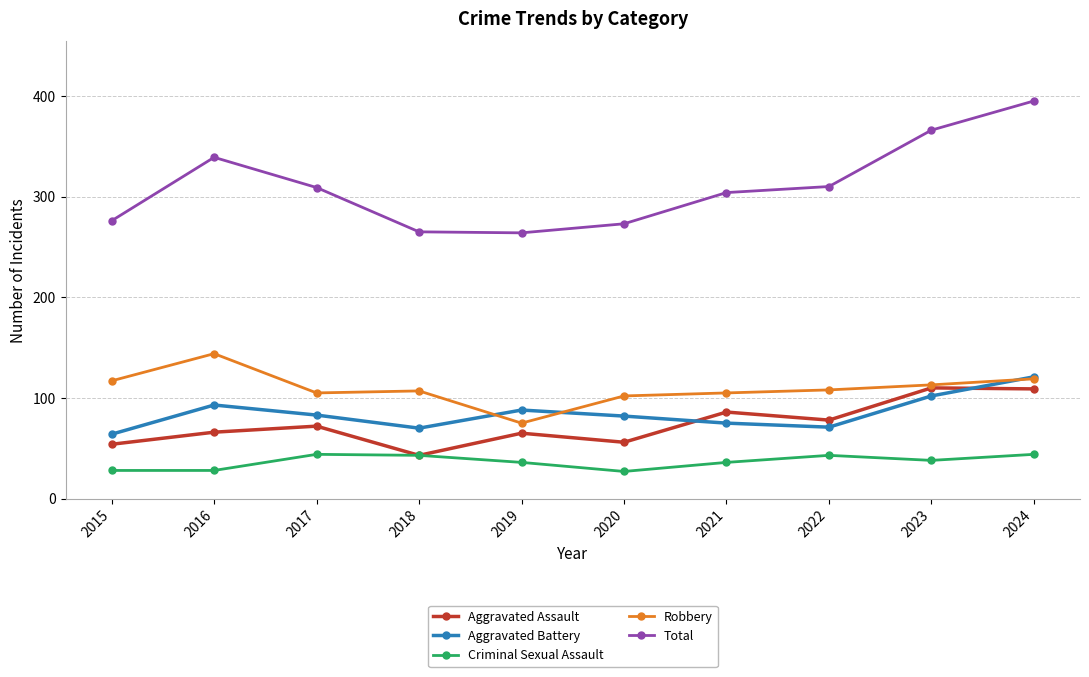

Which category has the highest value in the Aggravated Battery series?

2024